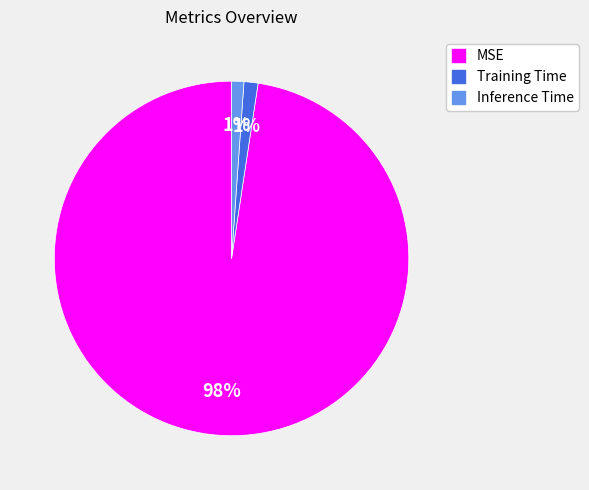

Between MSE and Training Time, which is larger?

MSE